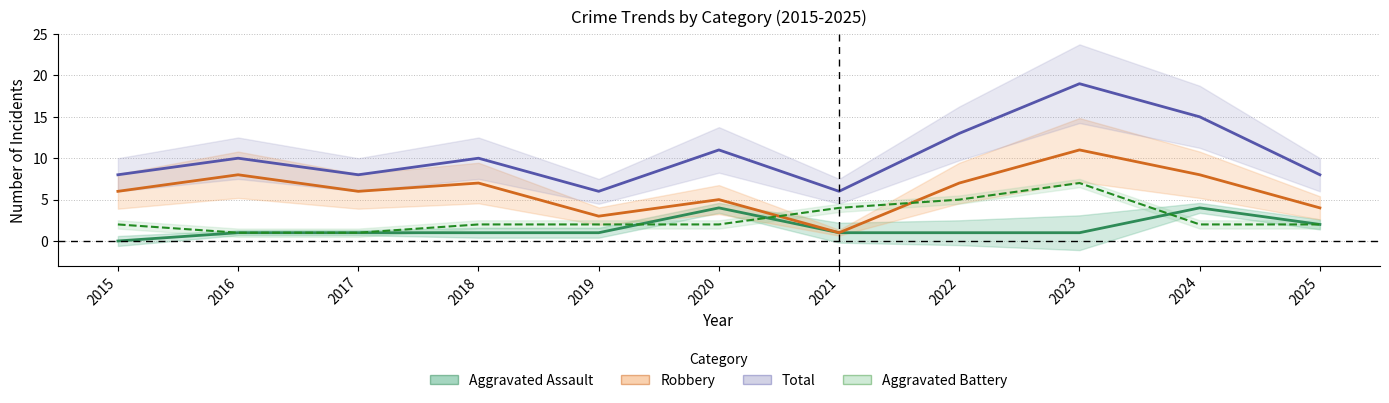

True or false: Aggravated Assault has more than 2 interior local peaks.

False